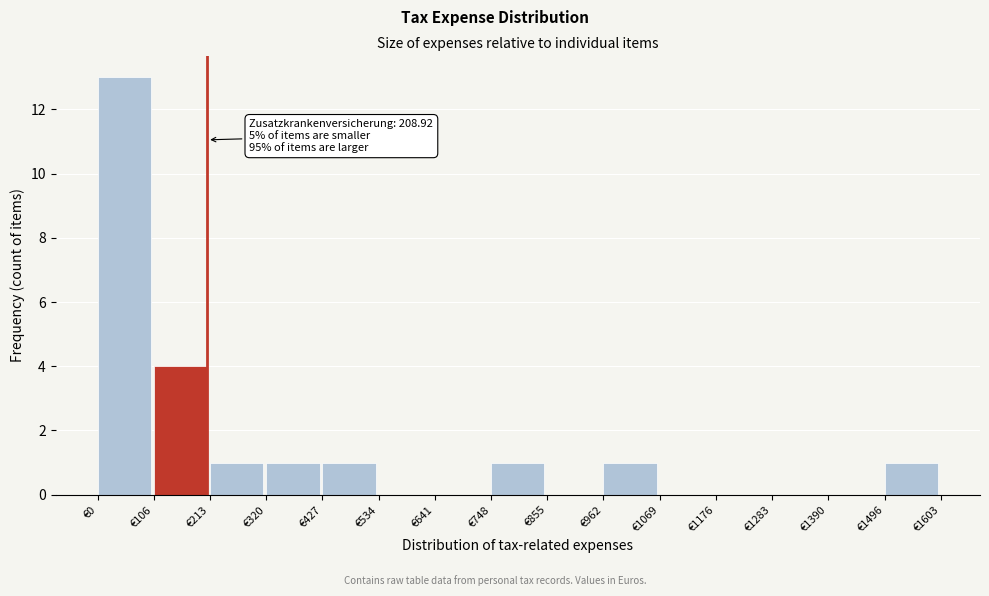

Which range on the x-axis has the tallest bar?

0 to 100